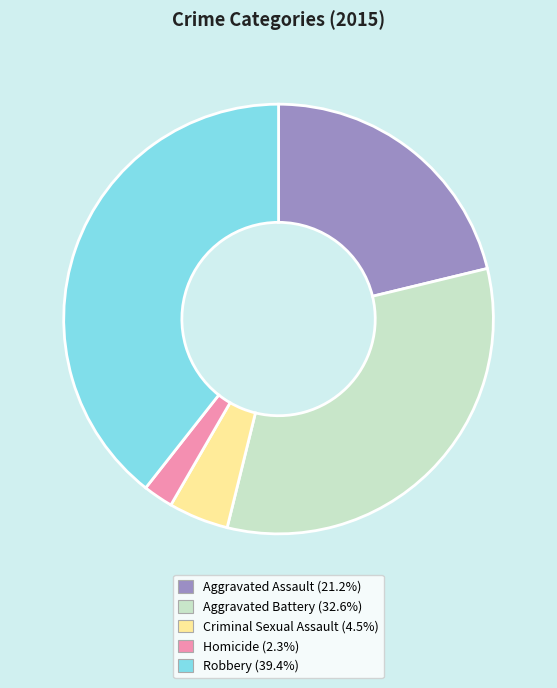

What is the smallest slice in the pie chart?

Homicide